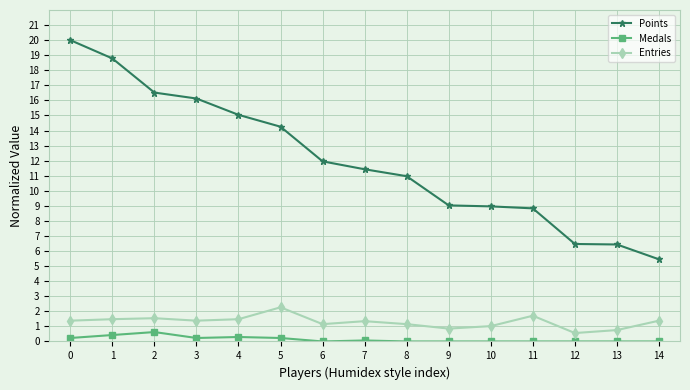

At 10, list the series in order from smallest to largest.

Medals, Entries, Points